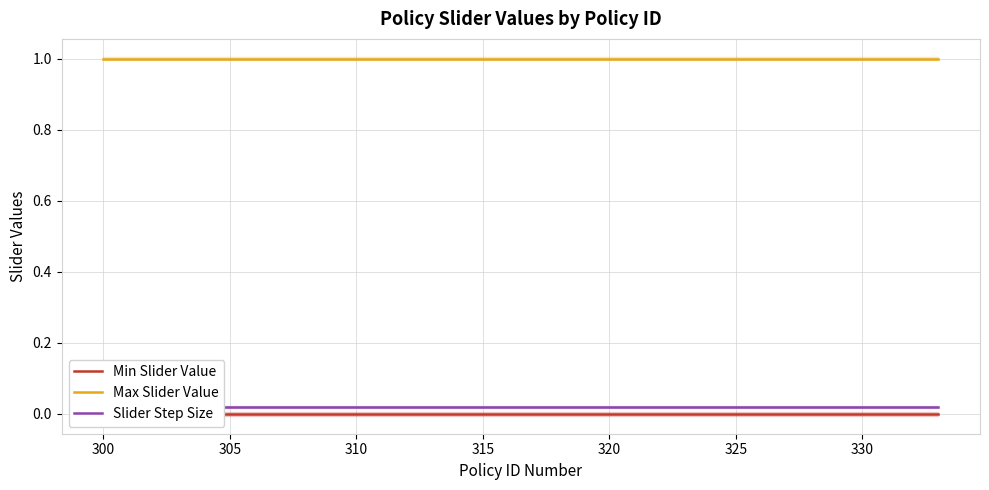

What are all the series names shown in the legend?

Min Slider Value, Max Slider Value, Slider Step Size